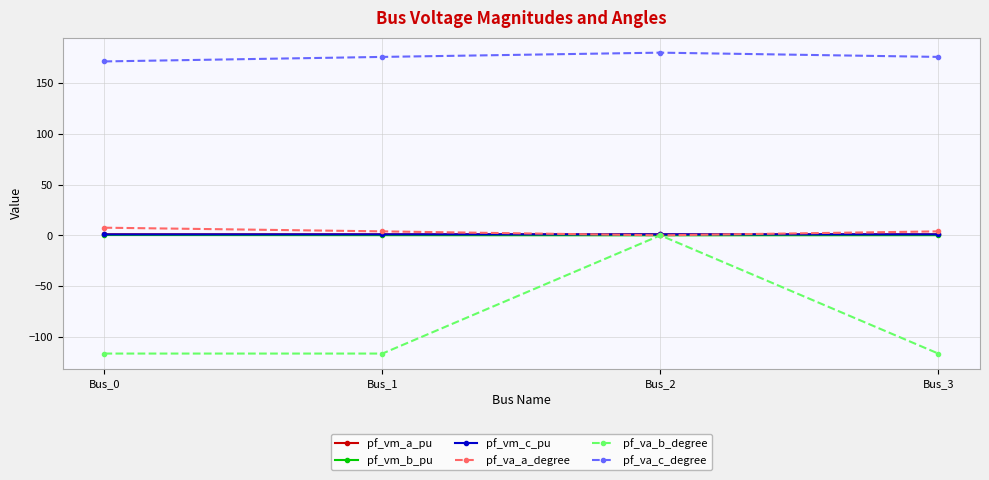

True or false: pf_va_c_degree and pf_vm_c_pu cross at least once.

False